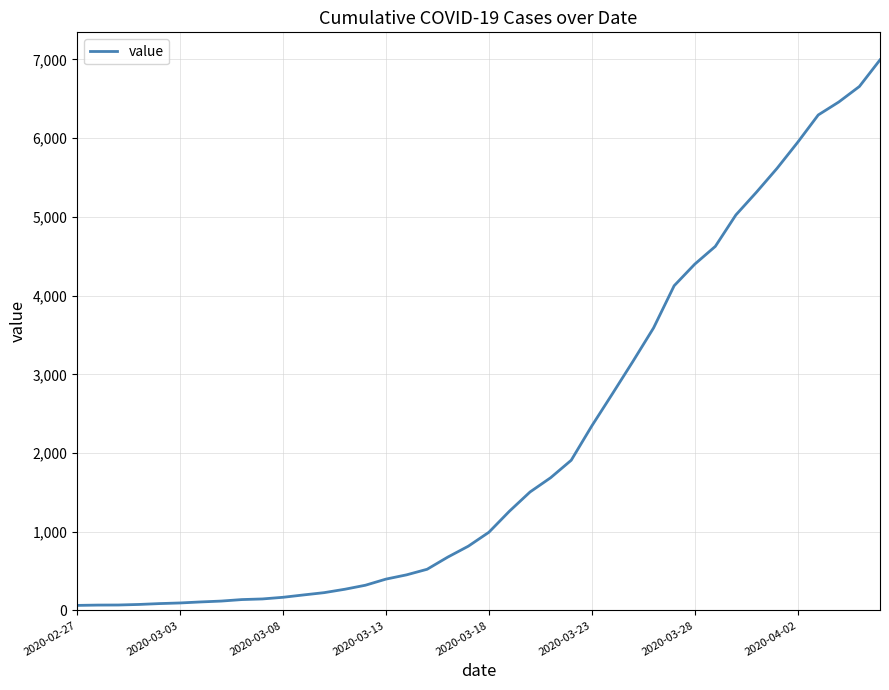

What is the difference between the second highest and second lowest values?

6589